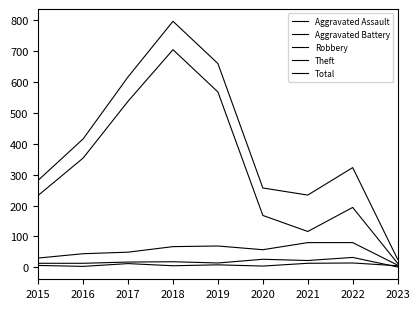

Reading left to right, list all the values displayed in this chart.

Aggravated Assault: 2015=6	2016=3	2017=12	2018=5	2019=8	2020=4	2021=13	2022=14	2023=5
Aggravated Battery: 2015=13	2016=13	2017=17	2018=18	2019=14	2020=26	2021=22	2022=32	2023=1
Robbery: 2015=30	2016=44	2017=49	2018=67	2019=69	2020=57	2021=80	2022=80	2023=7
Theft: 2015=233	2016=354	2017=538	2018=705	2019=568	2020=168	2021=116	2022=194	2023=13
Total: 2015=282	2016=416	2017=617	2018=797	2019=660	2020=257	2021=234	2022=323	2023=26